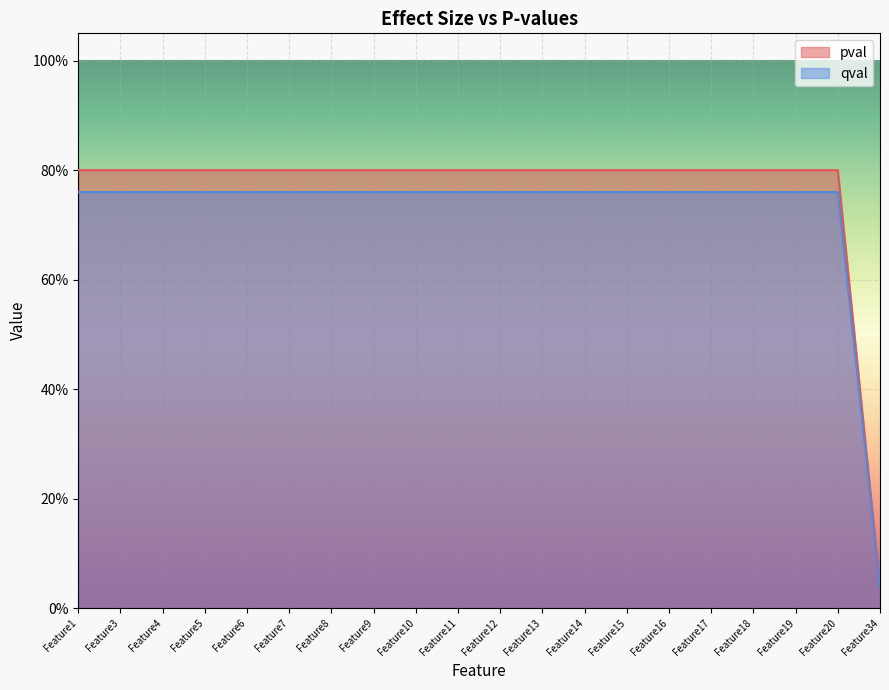

True or false: pval has more than 2 interior local peaks.

False